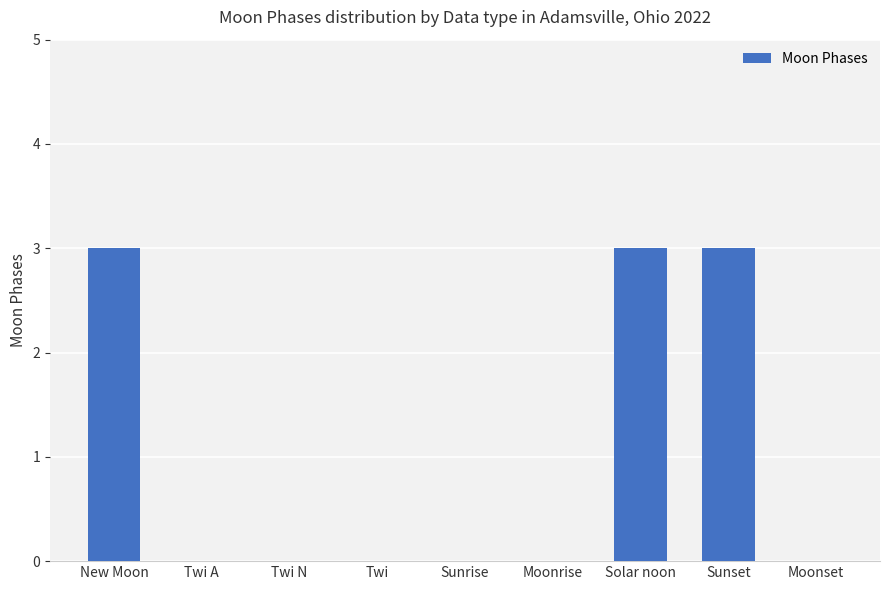

What is the sum of all values?

9